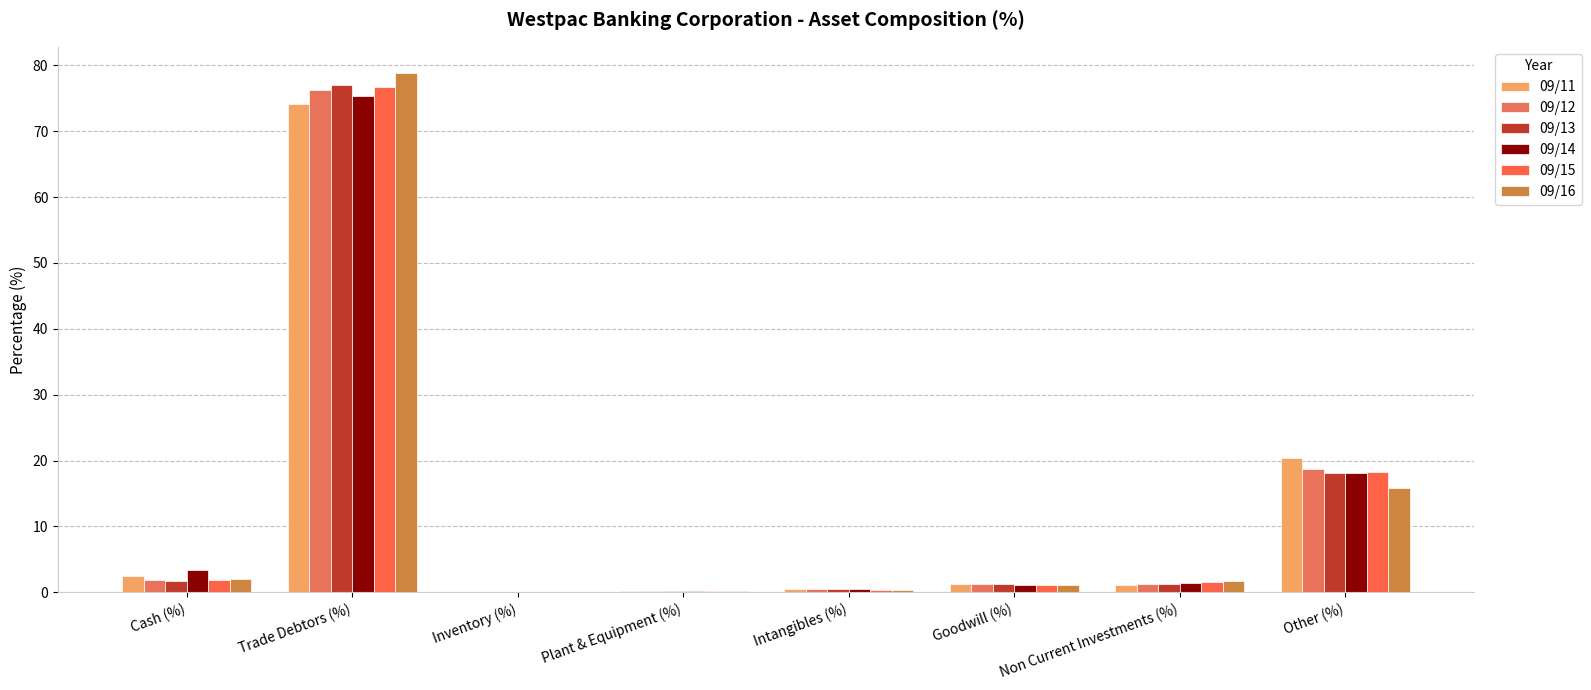

Between Plant & Equipment (%) and Non Current Investments (%), which is larger?

Non Current Investments (%)